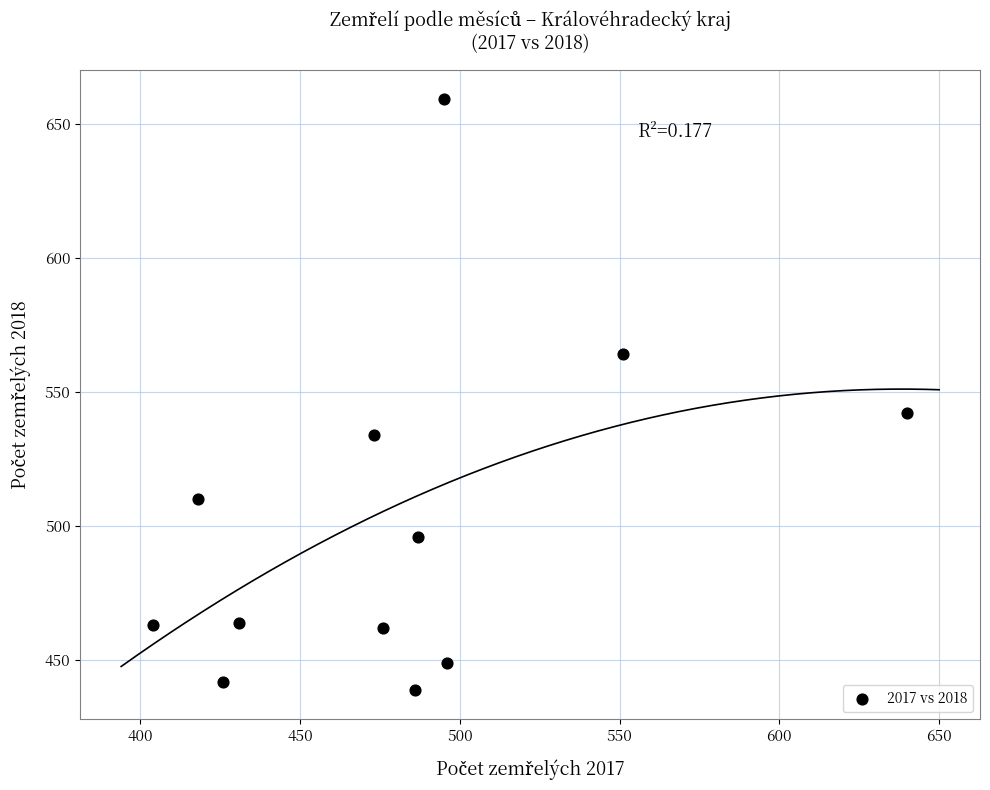

What Y value in the scatter plot is closest to 549?

542